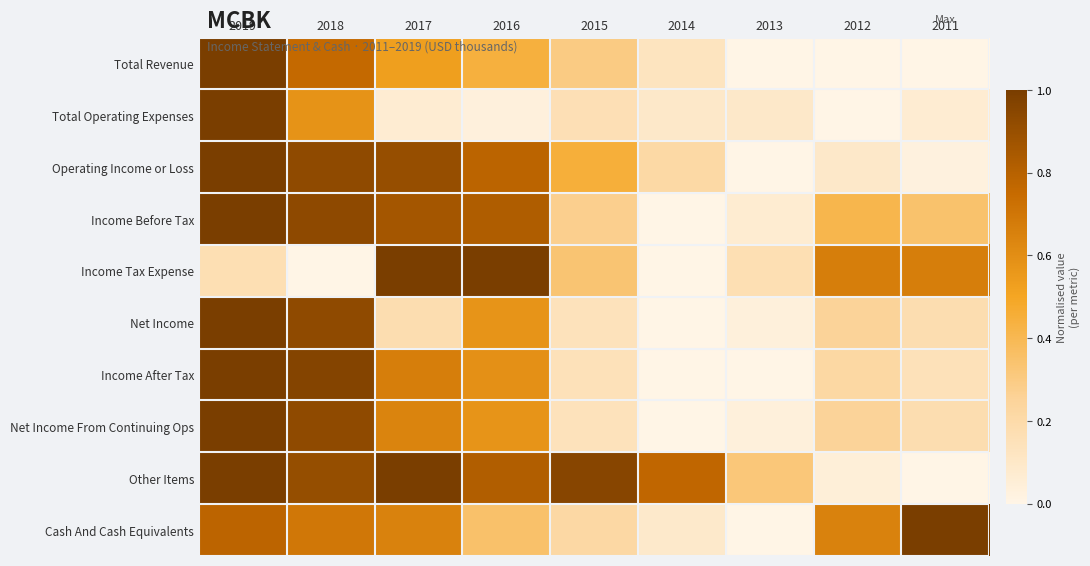

Rank the series at 2013 from highest to lowest value.

Other Items, Income Tax Expense, Total Operating Expenses, Income Before Tax, Net Income, Net Income From Continuing Ops, Total Revenue, Operating Income or Loss, Income After Tax, Cash And Cash Equivalents